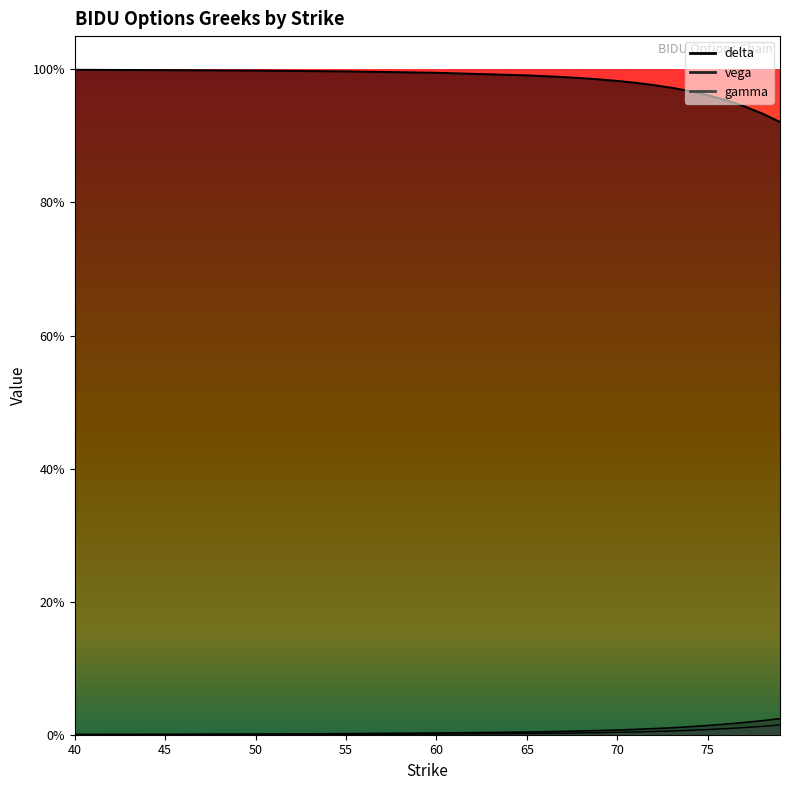

Rank the series by their maximum value, from highest to lowest.

delta, vega, gamma